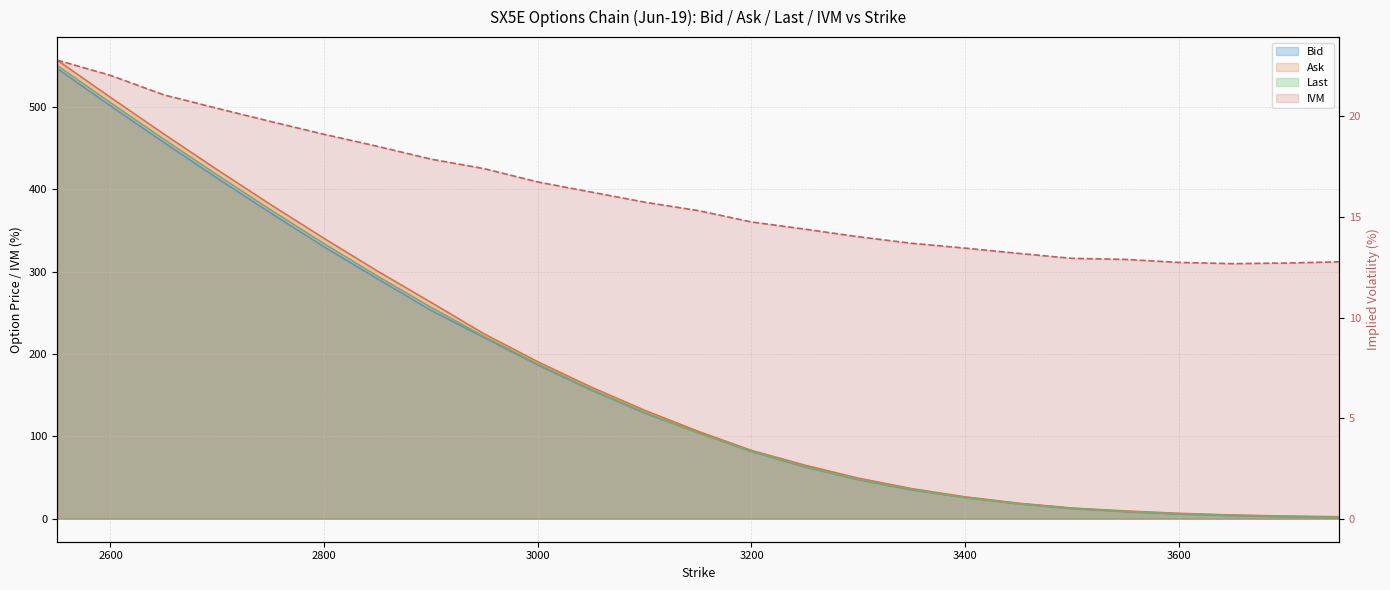

At which label does Bid first exceed 104?

2550